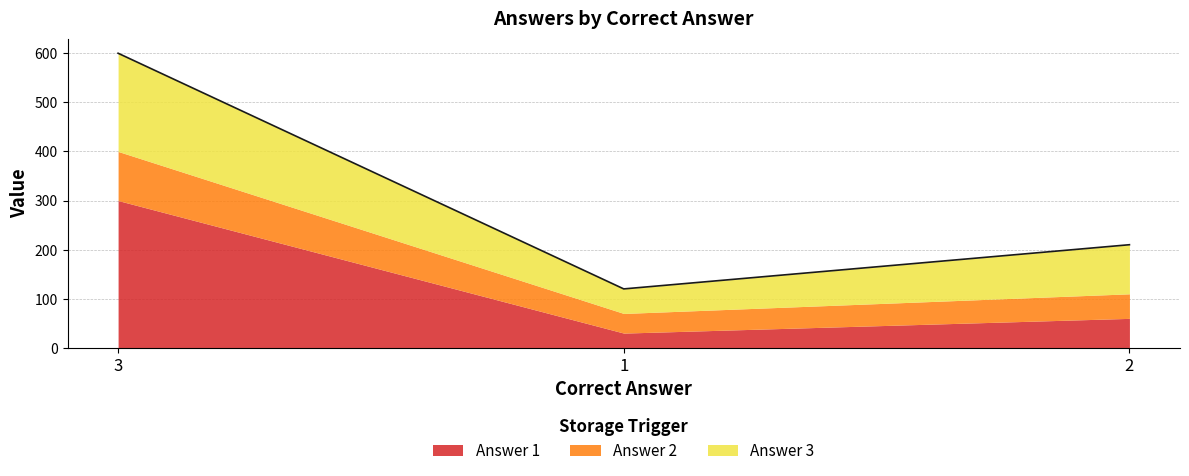

Where does the Answer 3 series first go above 100?

3